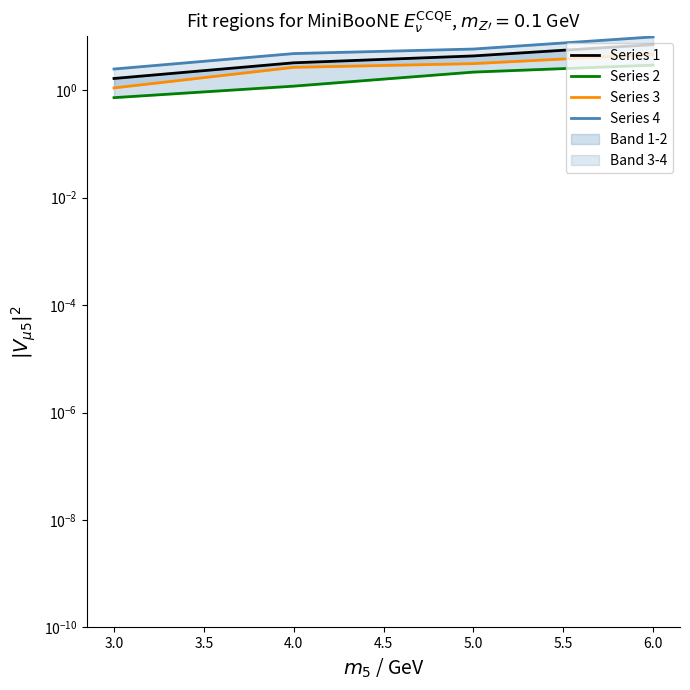

True or false: Series 3 has a value of 0.9 at 4.0.

False